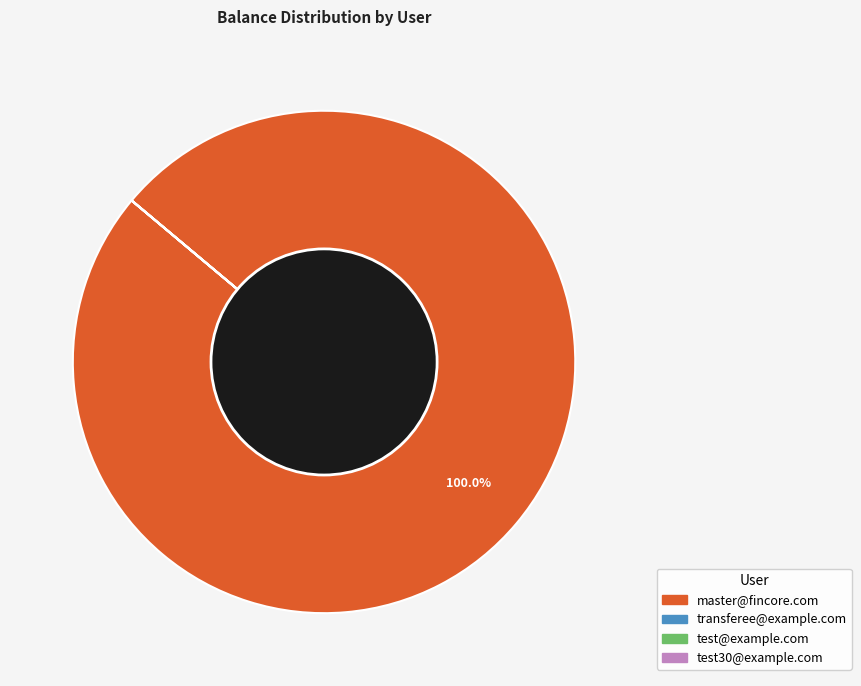

Which category accounts for the majority?

master@fincore.com